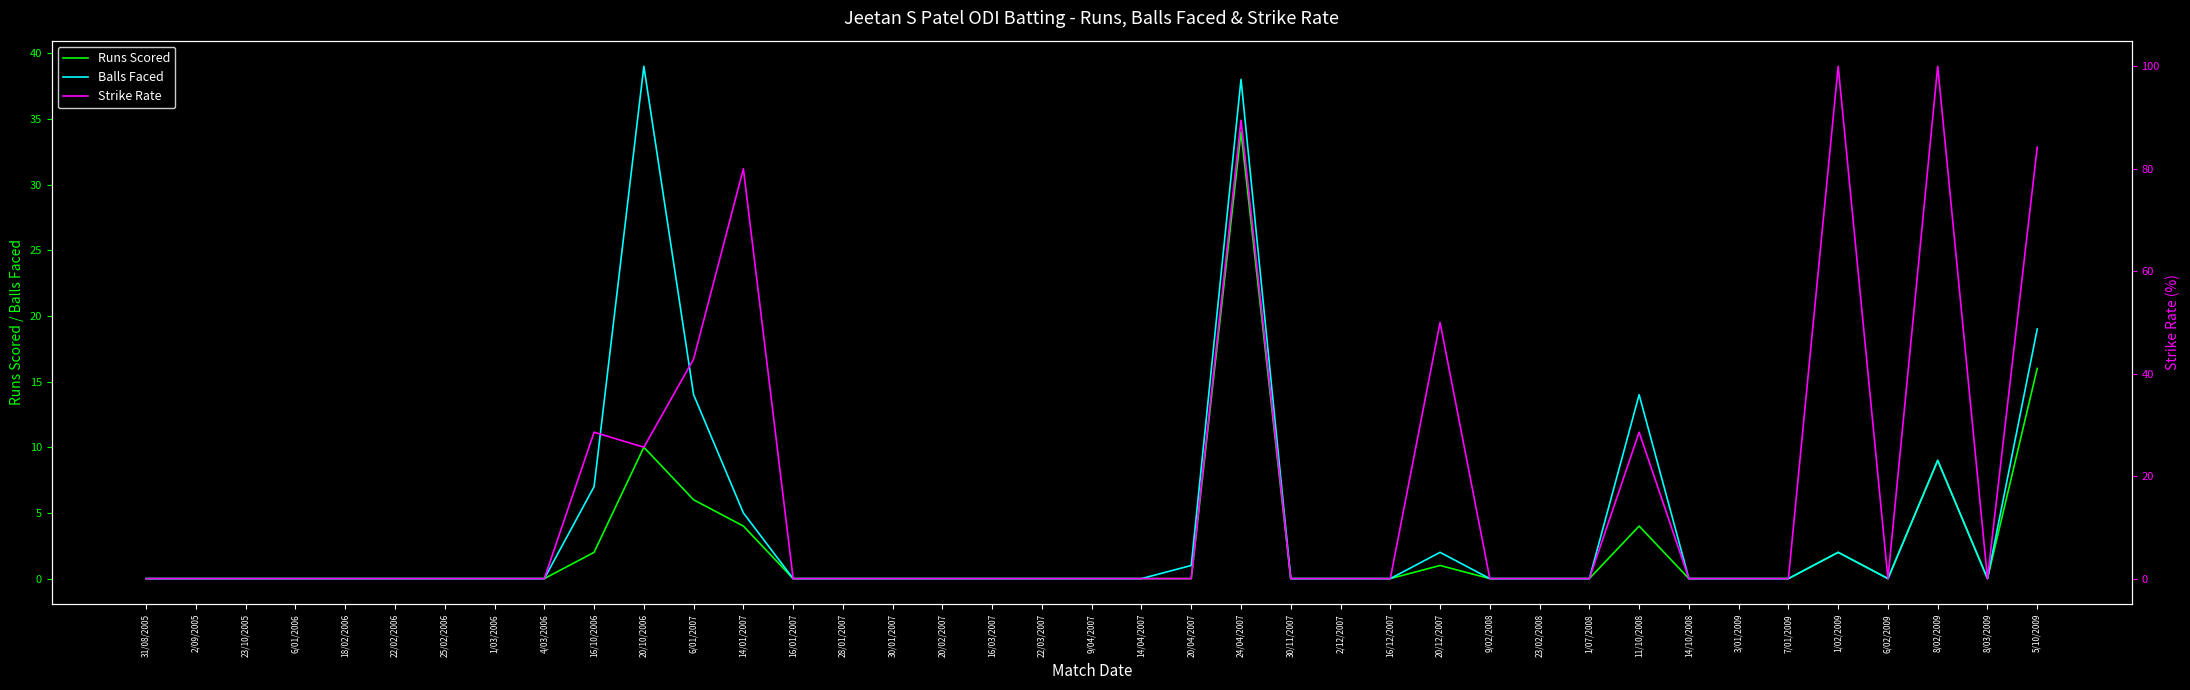

What is the spread (max minus min) of values at 16/10/2006?

26.6